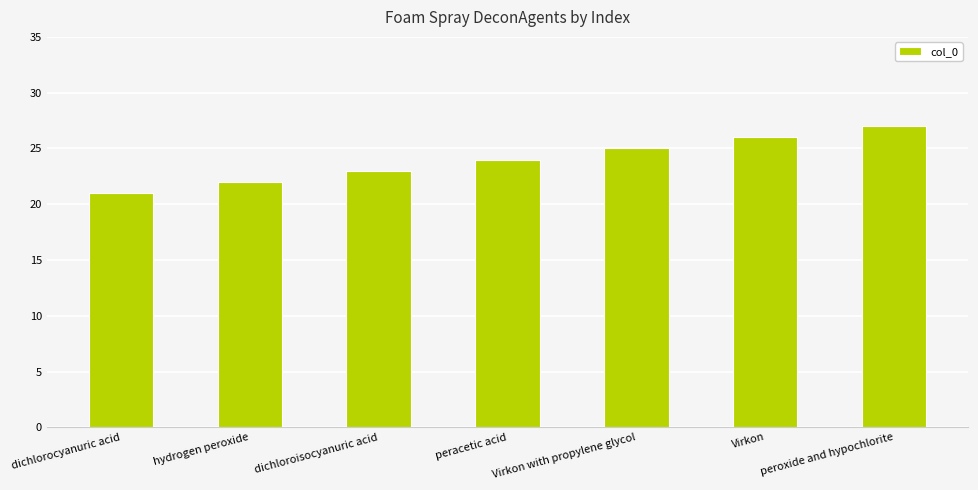

What position from the right is dichloroisocyanuric acid?

5